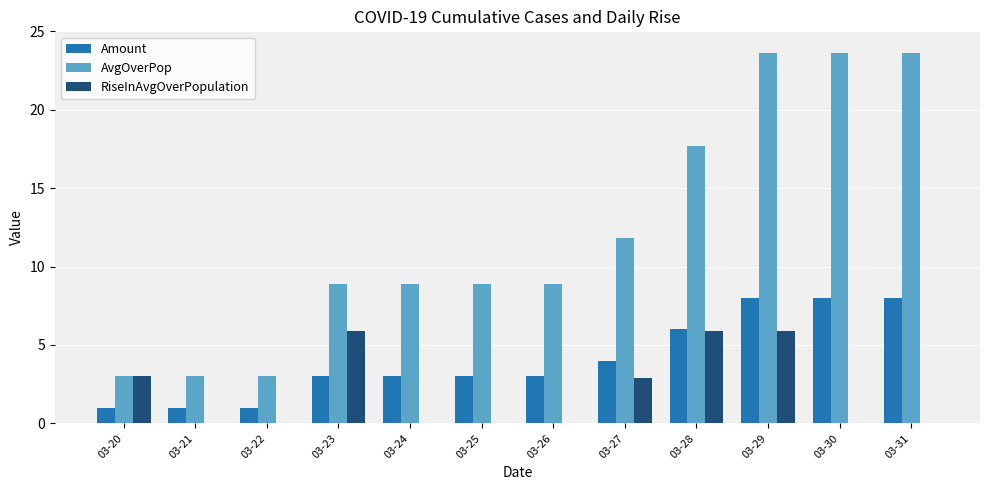

What is the highest value of the Amount series?

8.0